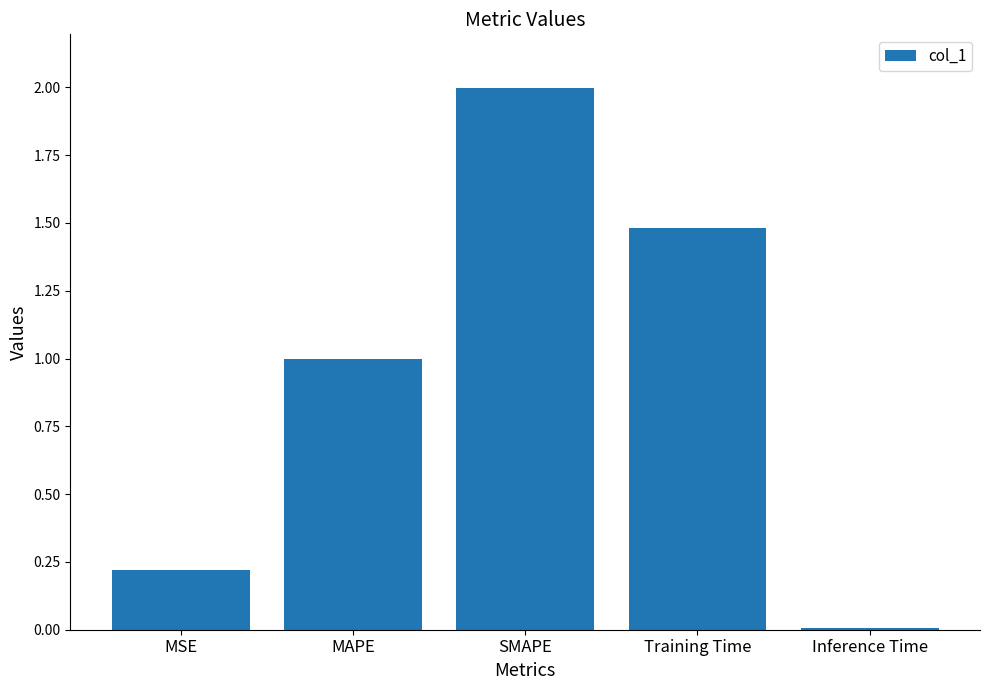

What is the approximate value at MAPE?

1.0